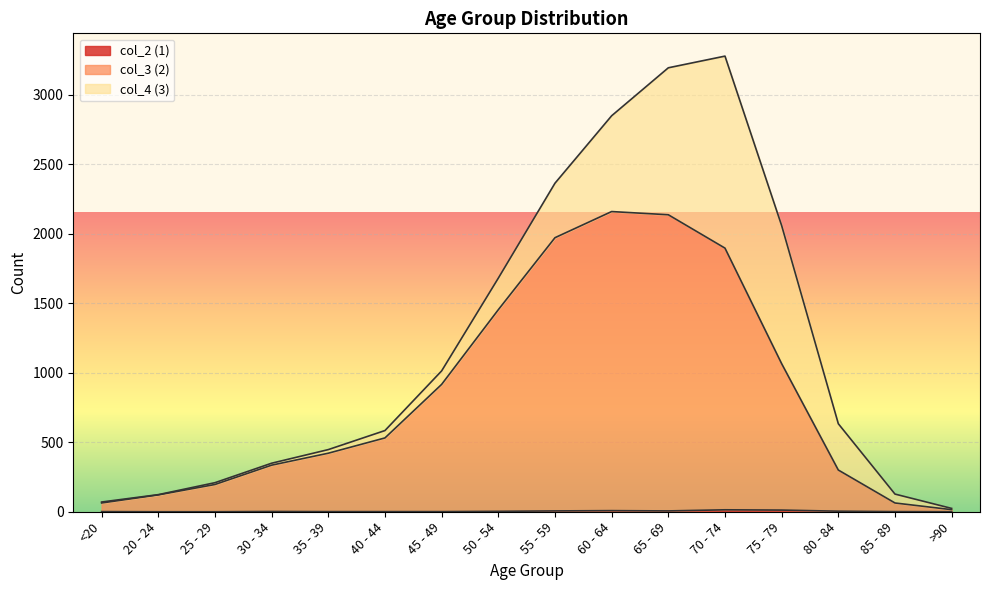

At which category does col_3 (2) reach its first local peak?

60 - 64